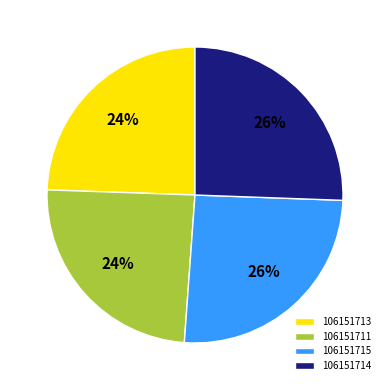

To the nearest percent, what is the combined percentage of 106151714 and 106151711?

50%